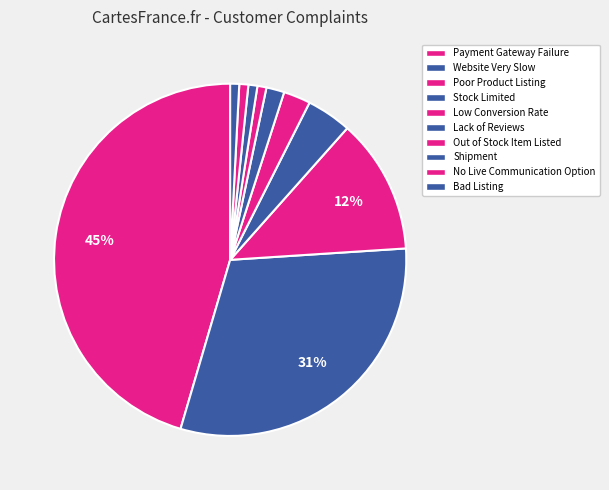

How many segments does this pie chart have?

10